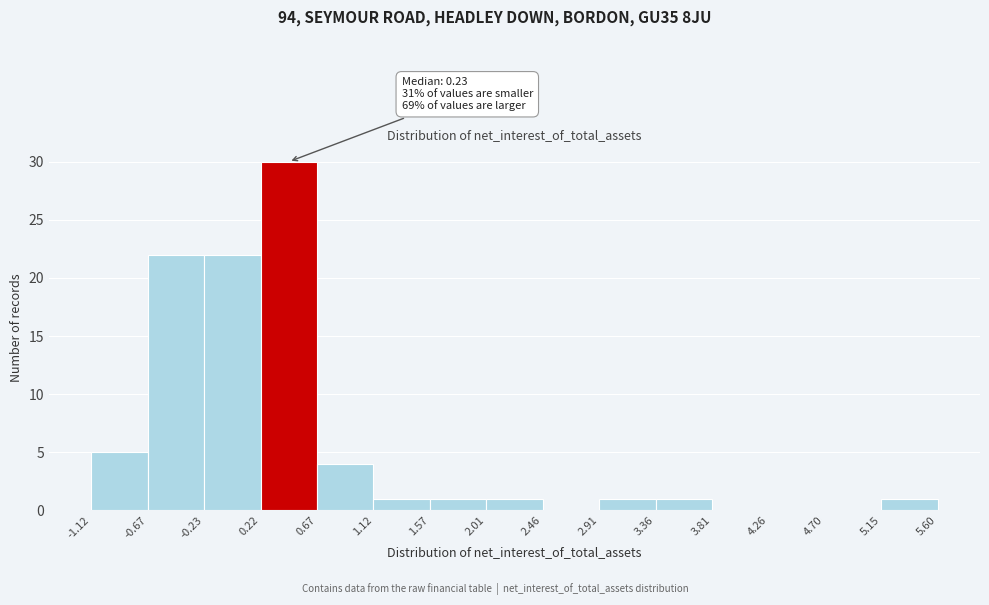

Which range on the x-axis has the tallest bar?

0.22 to 0.67